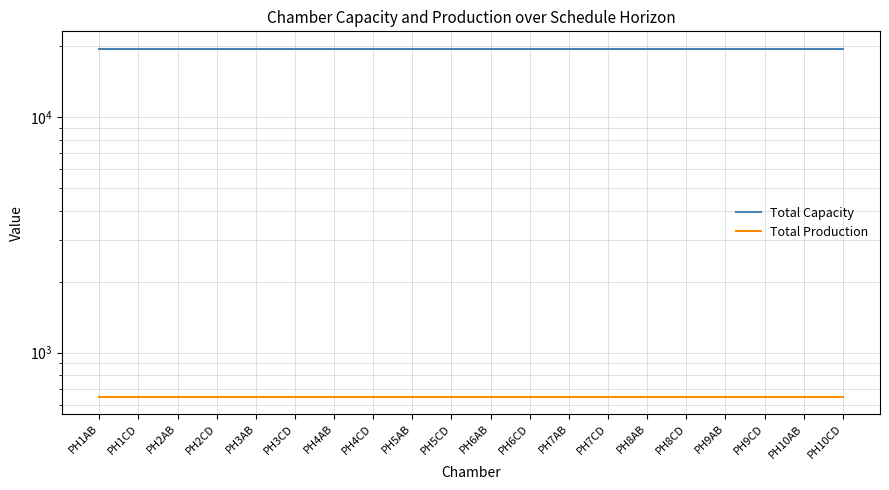

What is the maximum value shown in the chart?

19500